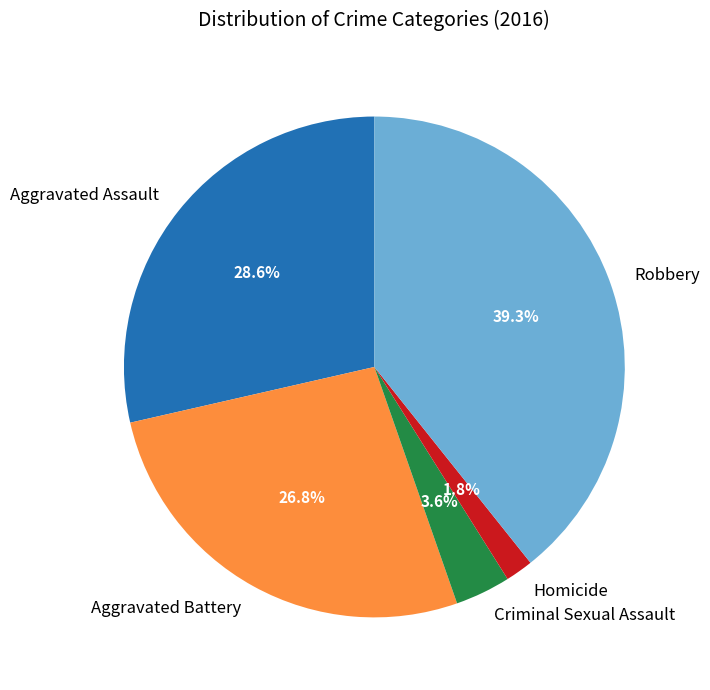

Is it true that Criminal Sexual Assault is 4% of the pie?

True